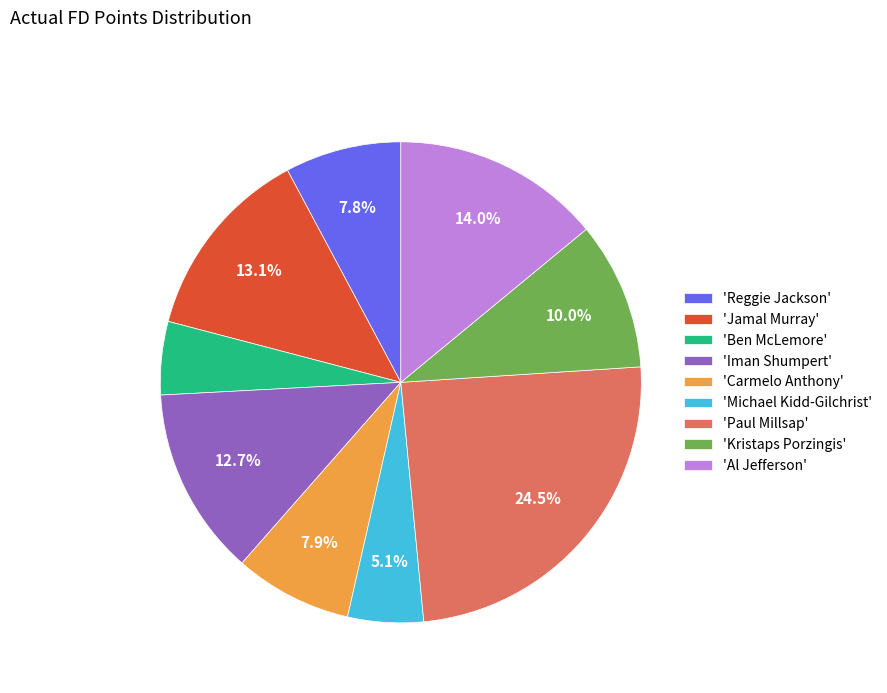

To the nearest percent, what is the difference between the largest and smallest slice percentages?

20%